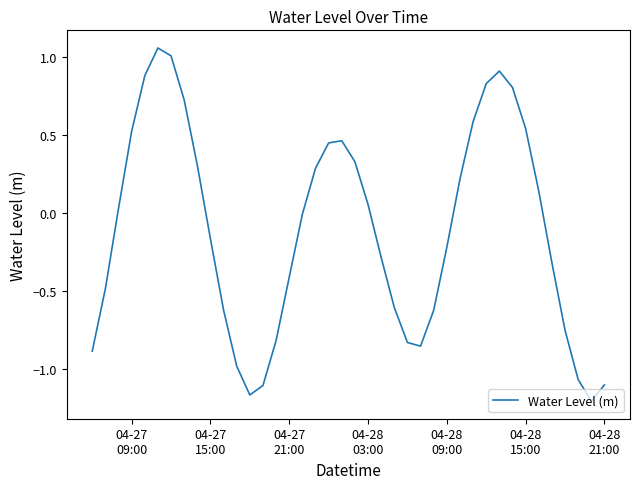

What is the difference between the maximum and minimum values?

2.3